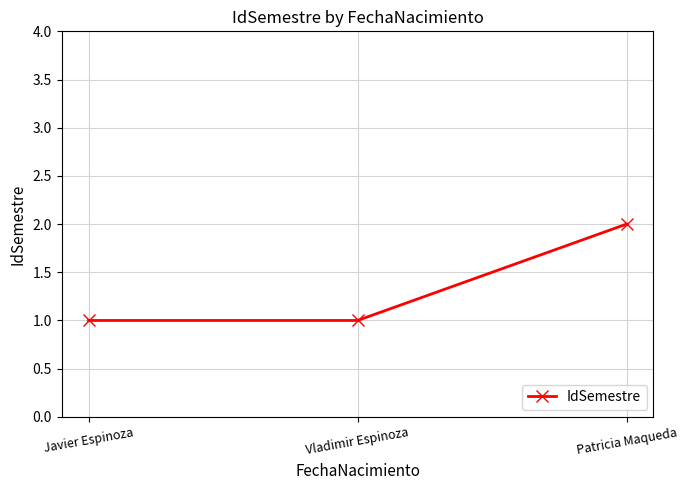

Count the number of categories in the chart.

3